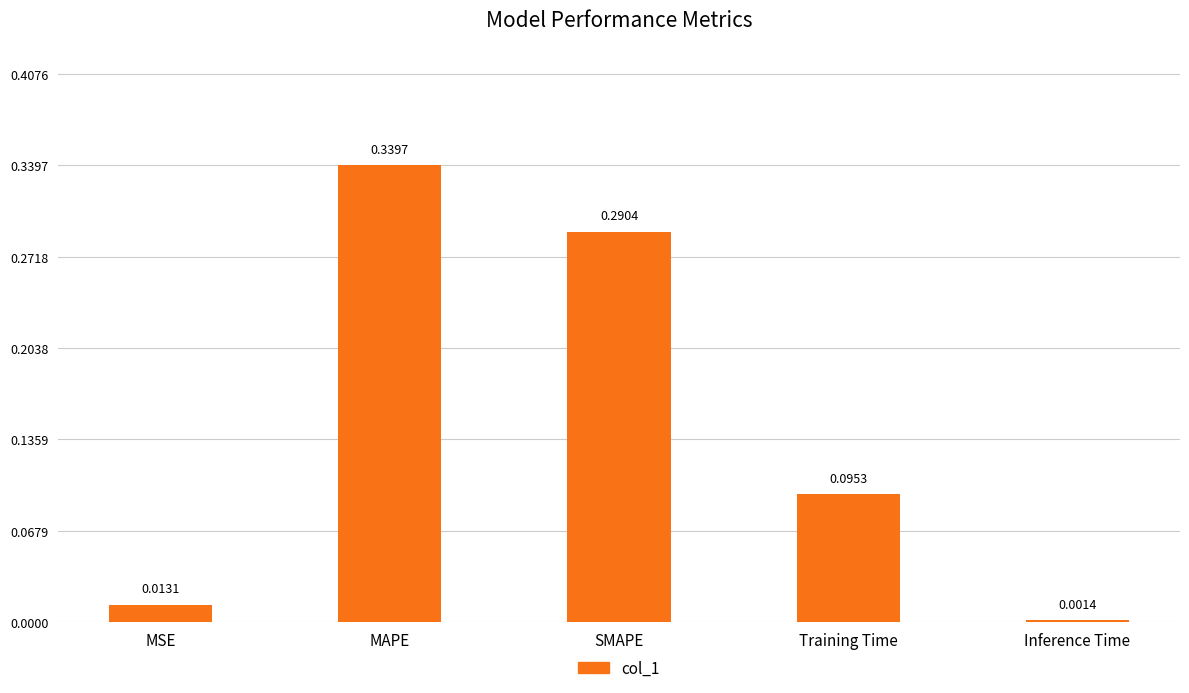

The chart shows a value of 0.1 at SMAPE. True or false?

False